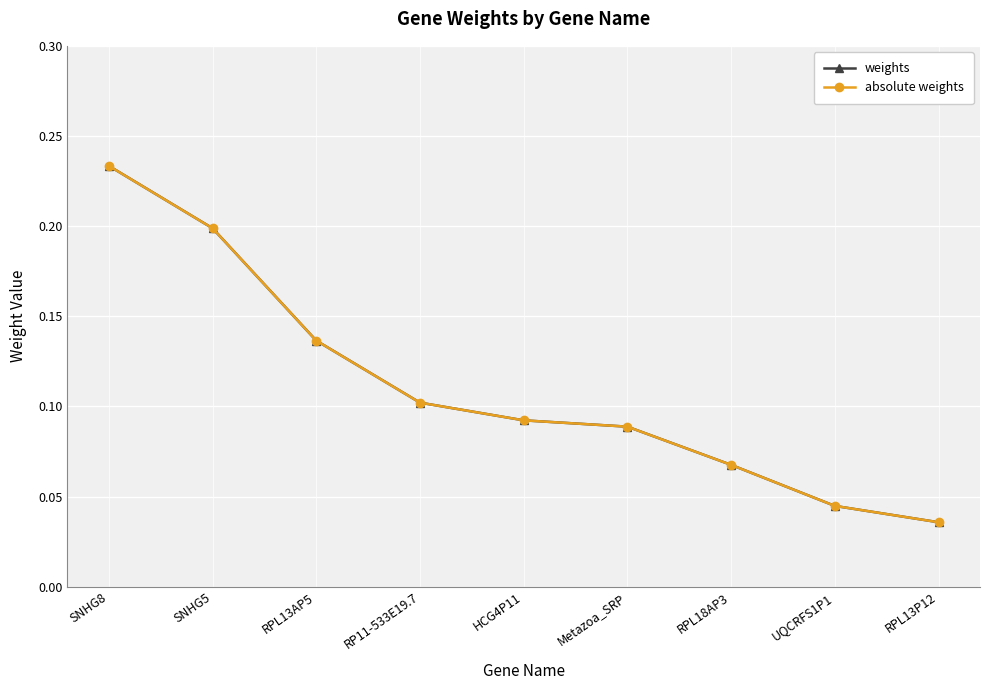

What is the value of the weights point at the 6th from the left?

0.1